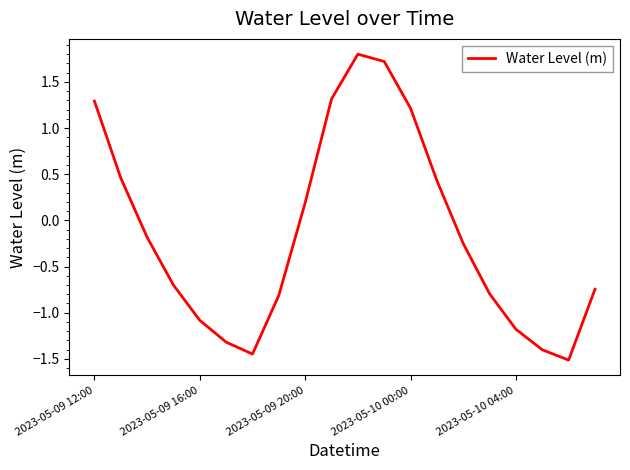

What is the greatest value displayed?

1.8